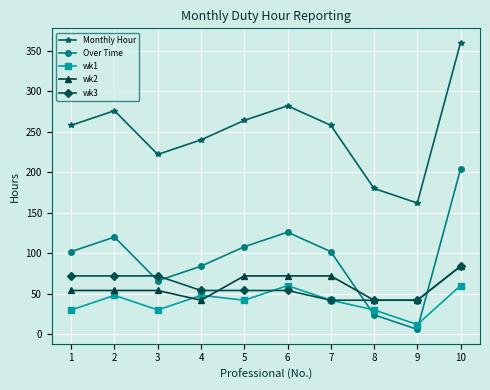

How many data points does each series have?

10